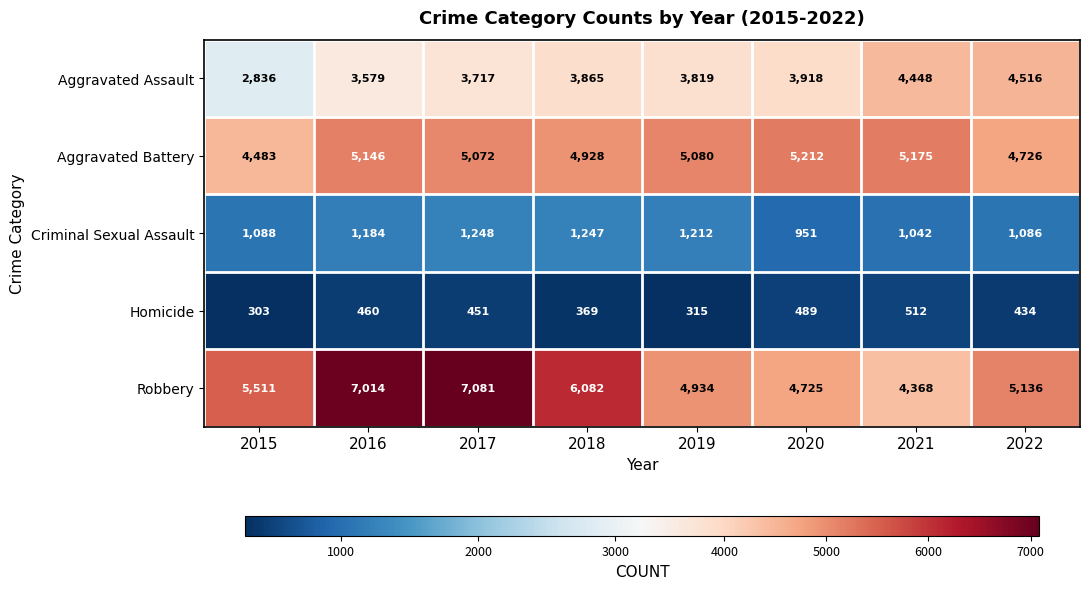

How many categories are shown in the chart?

8